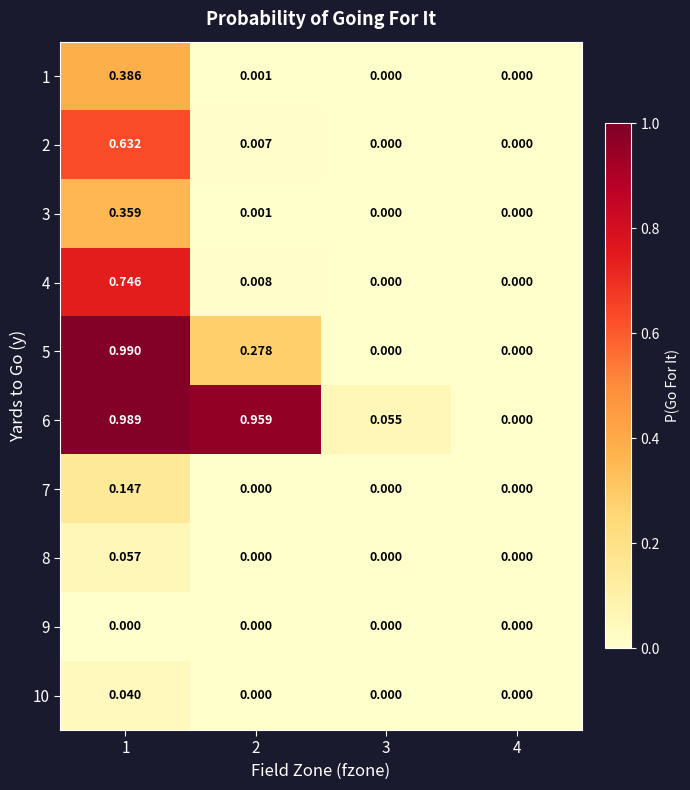

How many data points does each series have?

4